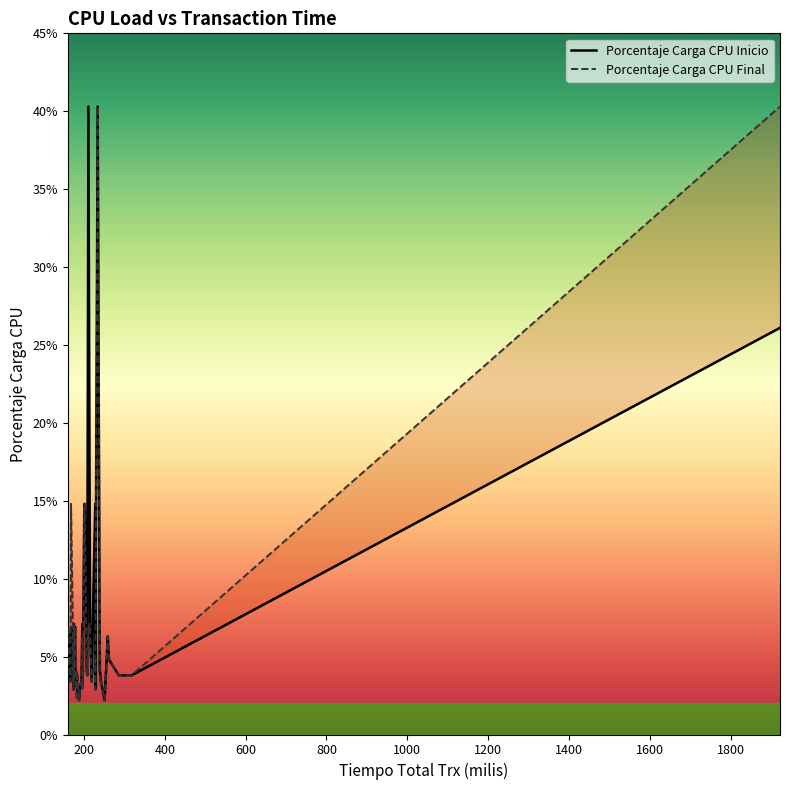

Rank the series at 31 from highest to lowest value.

Porcentaje Carga CPU Final, Porcentaje Carga CPU Inicio